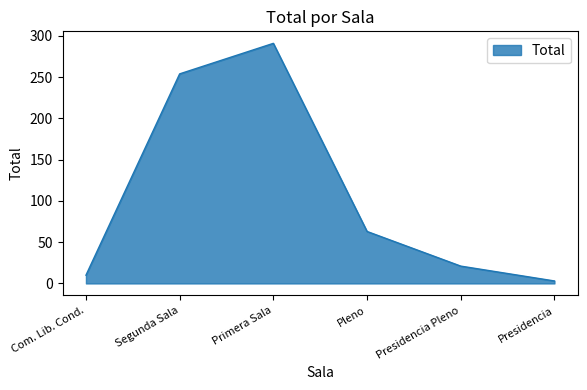

The chart shows a value of 254 at Segunda Sala. True or false?

True